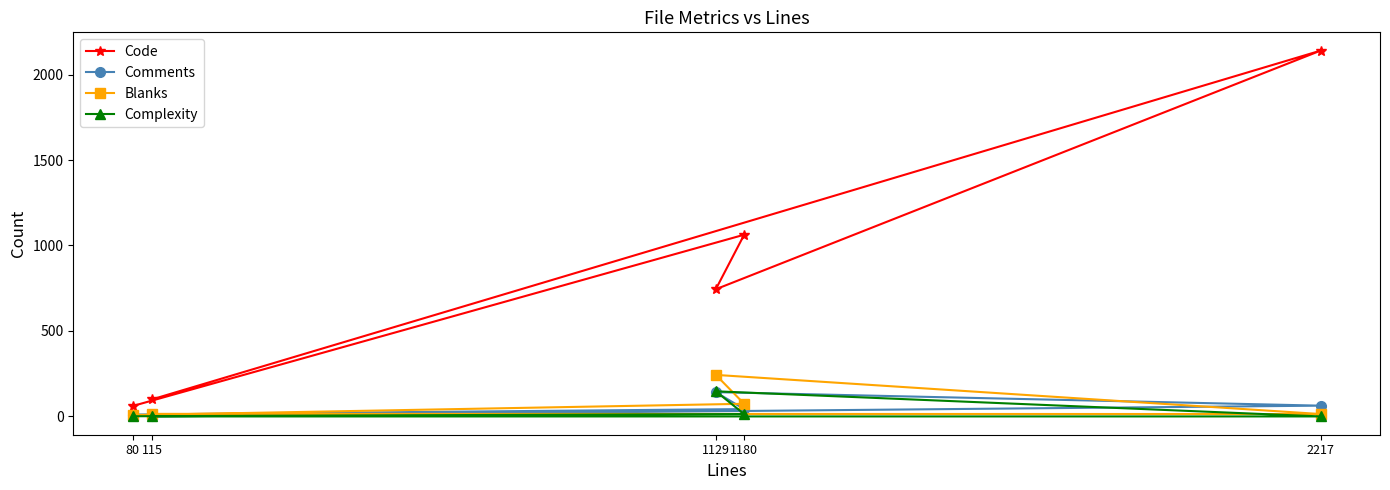

Is it true that Comments equals 11 at 80?

True